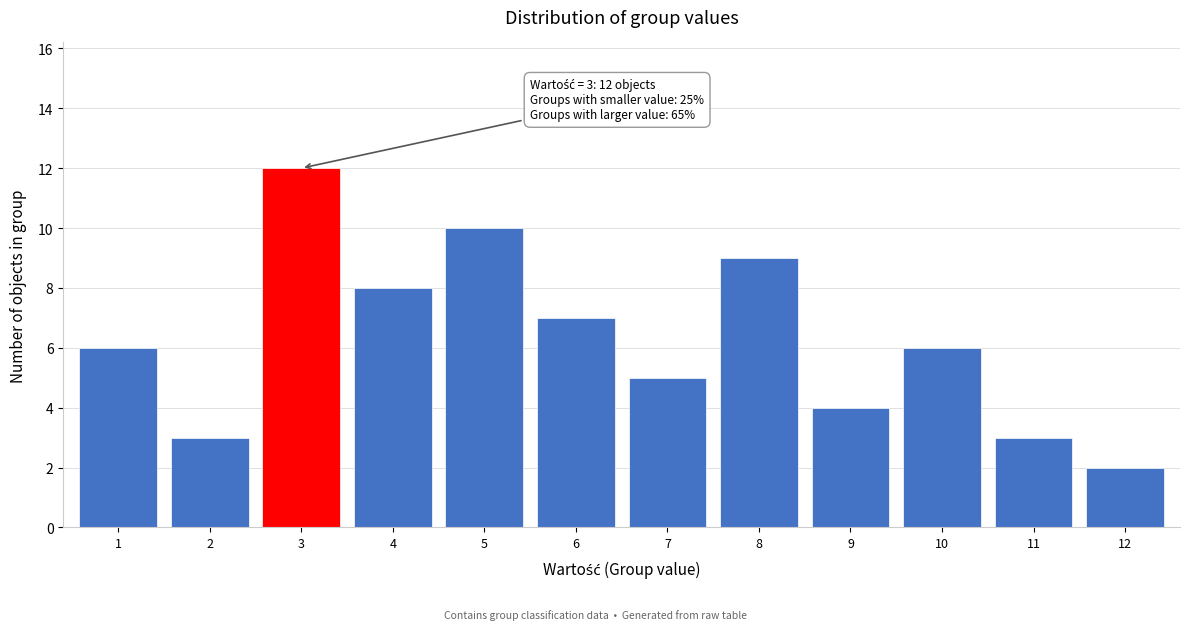

Reading left to right, transcribe all the data shown in this chart.

1=6	2=3	3=12	4=8	5=10	6=7	7=5	8=9	9=4	10=6	11=3	12=2